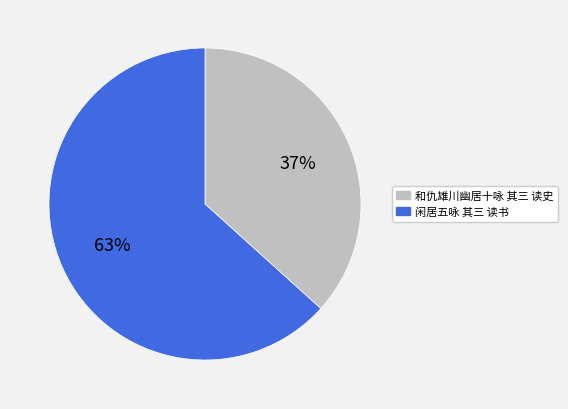

To the nearest percent, what is the average slice percentage?

50%